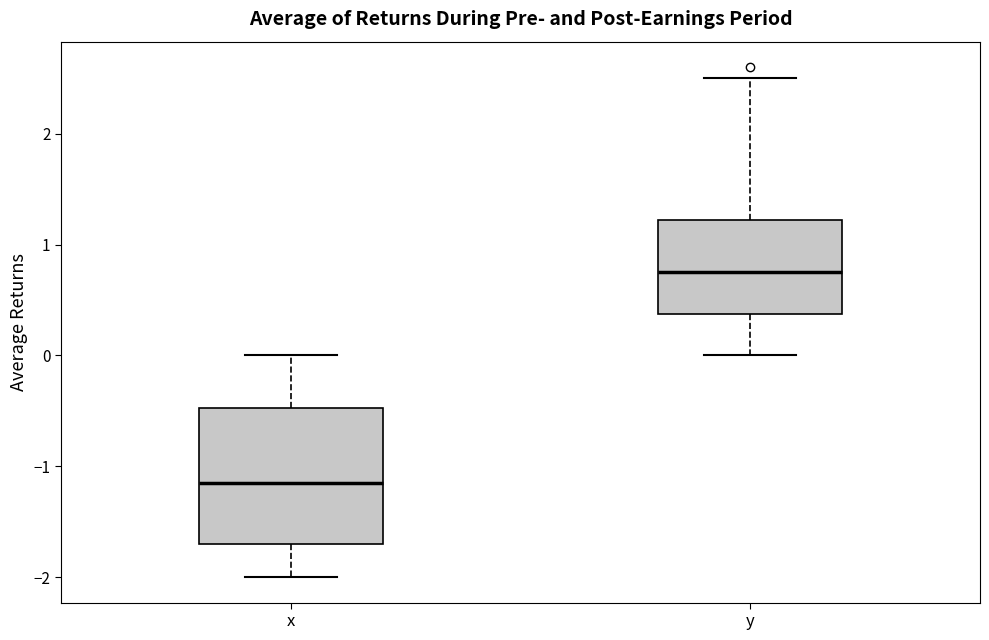

Which box has the lowest median line?

x